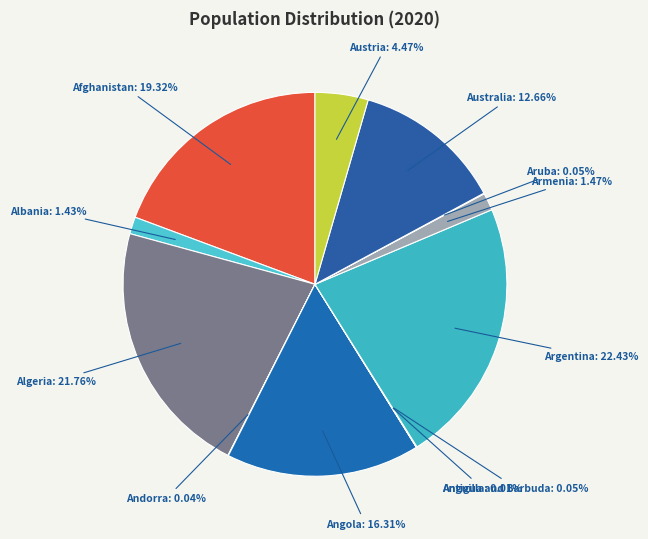

Which has a higher value, Armenia: 1.47% or Angola: 16.31%?

Angola: 16.31%